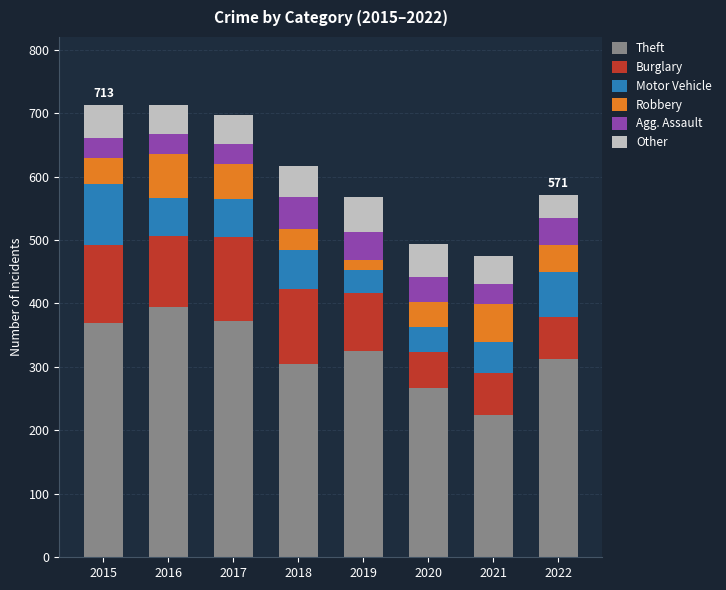

What is the value of the Theft bar at the 3rd from the left?

372